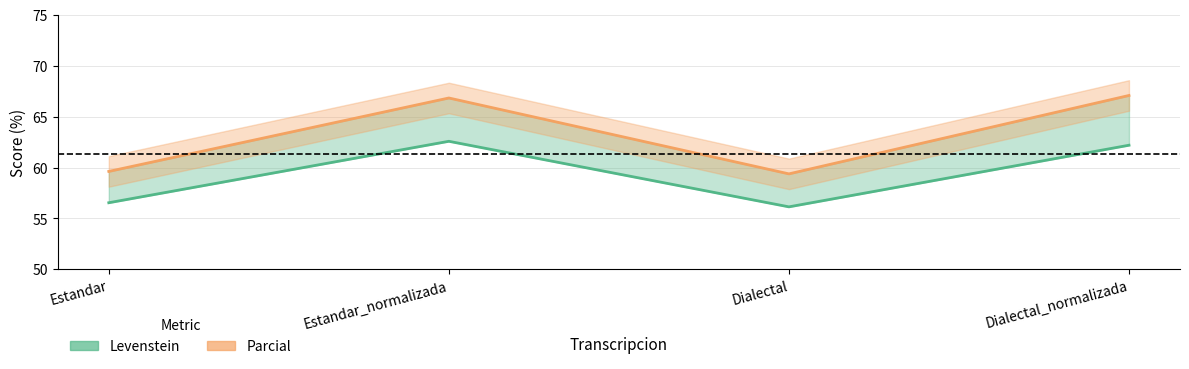

Reading left to right, what are all the values shown in this chart?

Levenstein: 56.5	62.6	56.1	62.2
Parcial: 59.6	66.8	59.4	67.1